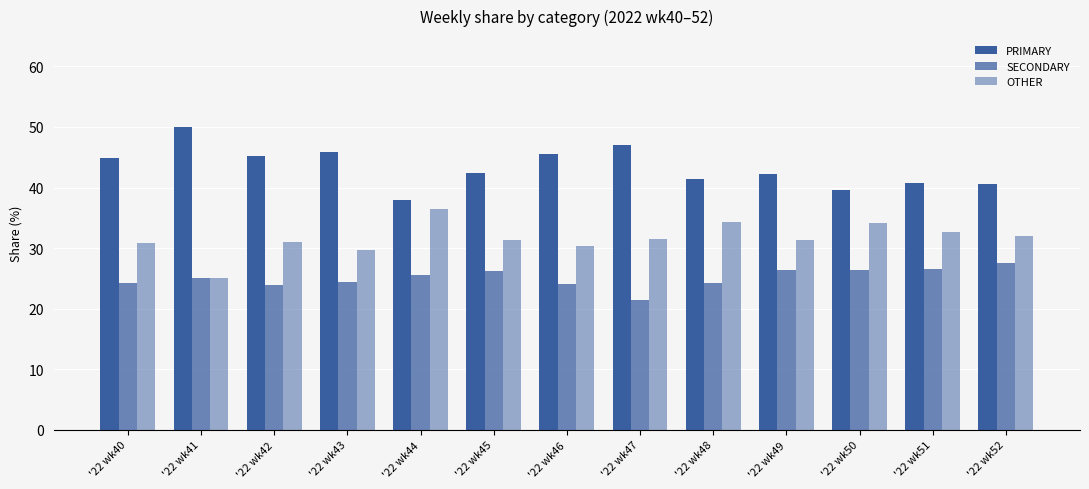

At which label is OTHER closest to 30?

'22 wk43